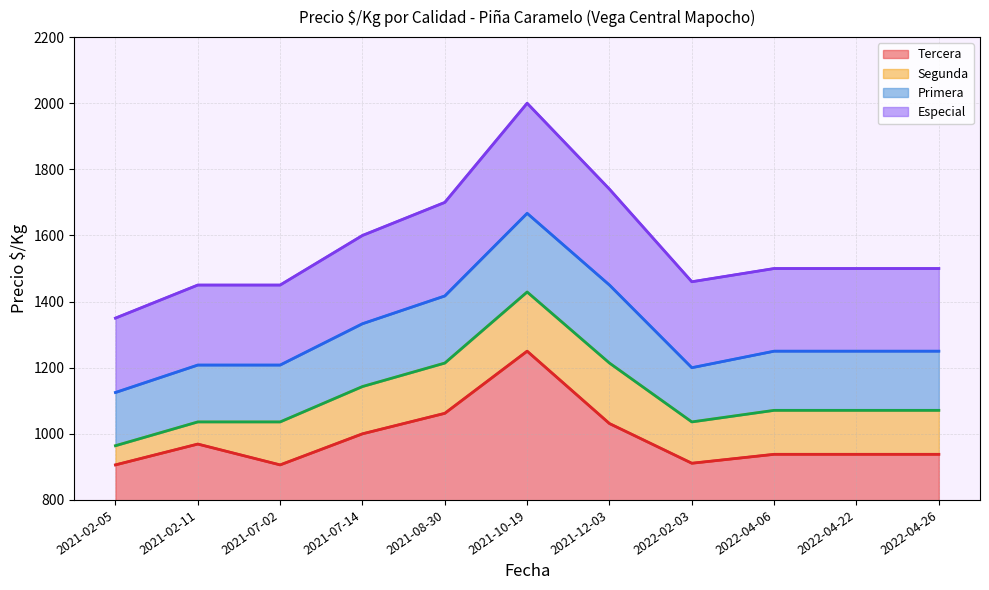

List the labels in order of Tercera value, smallest first.

2021-02-05, 2021-07-02, 2022-02-03, 2022-04-06, 2022-04-22, 2022-04-26, 2021-02-11, 2021-07-14, 2021-12-03, 2021-08-30, 2021-10-19